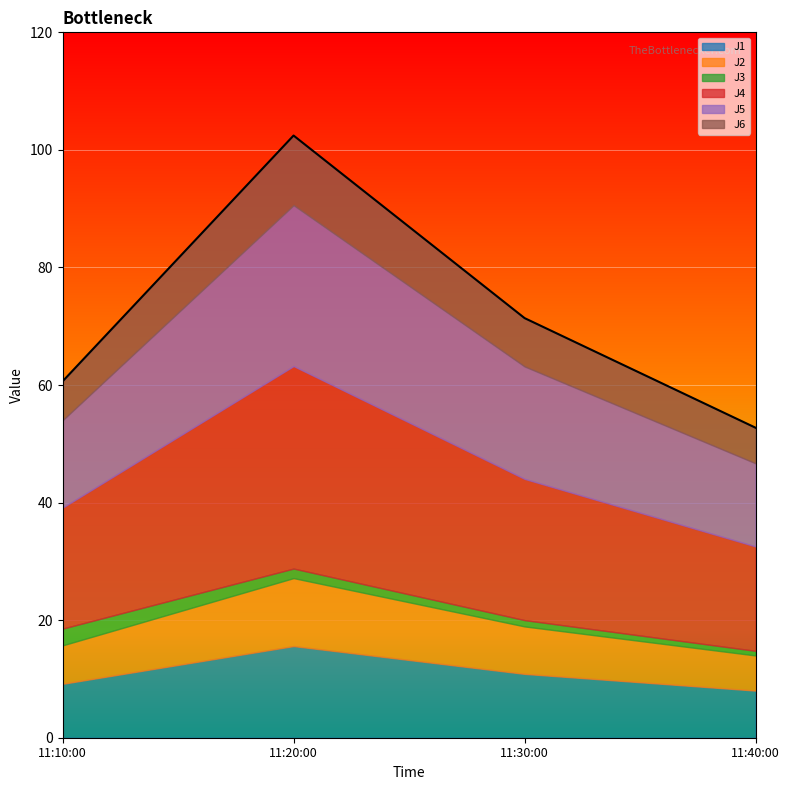

Reading left to right, list all the values displayed in this chart.

J1: 9.2	15.6	10.9	8.0
J2: 6.5	11.6	8.1	6.0
J3: 2.9	1.6	1.1	0.8
J4: 20.6	34.5	24.0	17.8
J5: 14.9	27.4	19.1	14.1
J6: 6.6	11.8	8.2	6.0